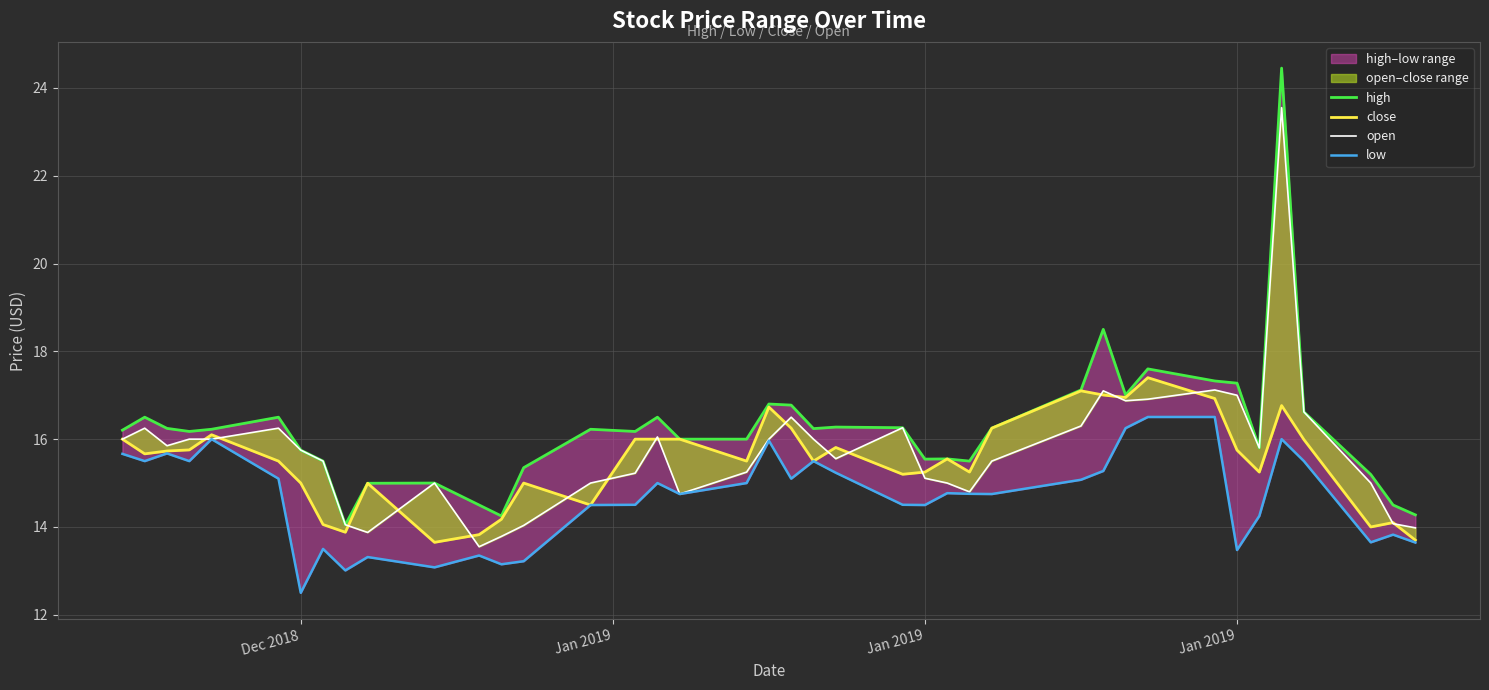

Reading right to left, list all the values displayed in this chart.

high: 14.3	14.5	15.2	16.6	24.4	15.8	17.3	17.3	17.6	17.0	18.5	17.1	16.2	15.5	15.6	15.5	16.3	16.3	16.2	16.8	16.8	16.0	16.0	16.5	16.2	16.2	15.3	14.2	14.5	15.0	15.0	14.1	15.5	15.8	16.5	16.2	16.2	16.2	16.5	16.2
close: 13.7	14.1	14.0	16.0	16.8	15.2	15.8	16.9	17.4	16.9	17.0	17.1	16.2	15.2	15.6	15.2	15.2	15.8	15.5	16.2	16.7	15.5	16.0	16.0	16.0	14.5	15.0	14.2	13.8	13.7	15.0	13.9	14.1	15.0	15.5	16.1	15.8	15.7	15.7	16.0
open: 14.0	14.1	15.0	16.6	23.6	15.8	17.0	17.1	16.9	16.9	17.1	16.3	15.5	14.8	15.0	15.1	16.3	15.6	16.0	16.5	16.0	15.2	14.8	16.1	15.2	15.0	14.0	13.8	13.6	15.0	13.9	14.1	15.5	15.8	16.2	16.0	16.0	15.8	16.2	16.0
low: 13.6	13.8	13.7	15.5	16.0	14.2	13.5	16.5	16.5	16.2	15.3	15.1	14.8	14.8	14.8	14.5	14.5	15.2	15.5	15.1	16.0	15.0	14.8	15.0	14.5	14.5	13.2	13.2	13.3	13.1	13.3	13.0	13.5	12.5	15.1	16.0	15.5	15.7	15.5	15.7